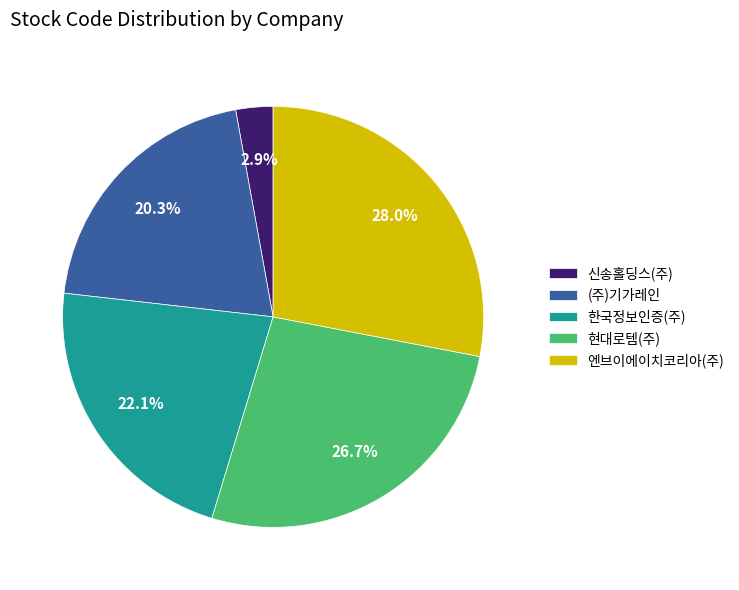

Which slice is the smallest?

신송홀딩스(주)